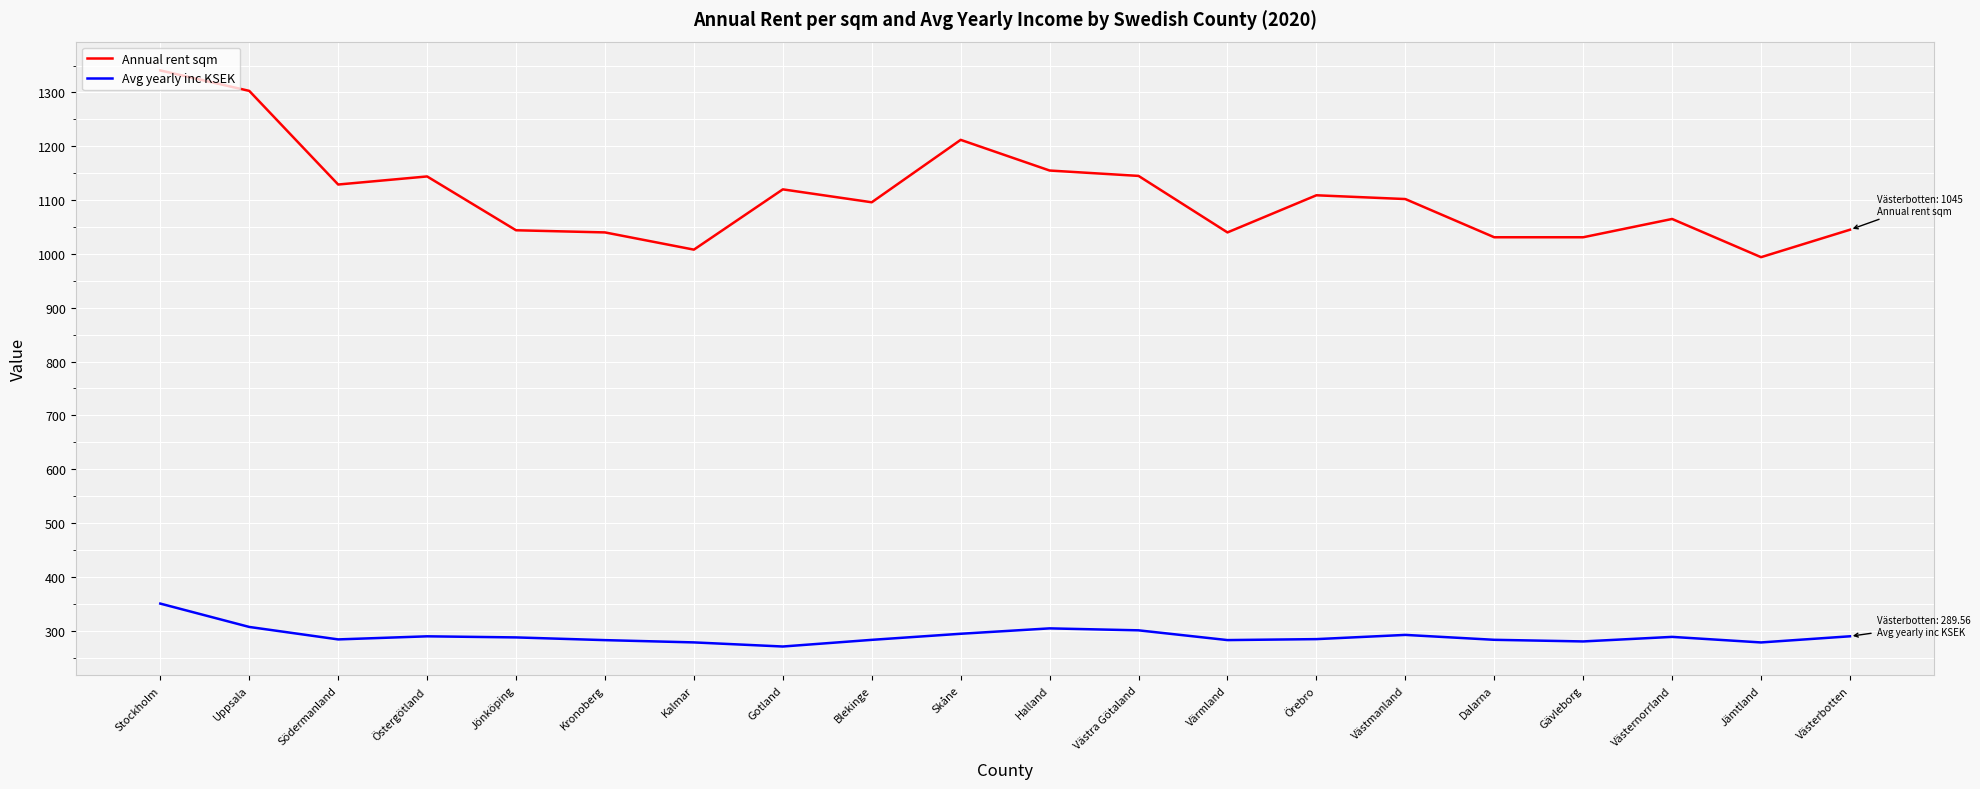

What is the lowest value of the Annual rent sqm series?

994.0